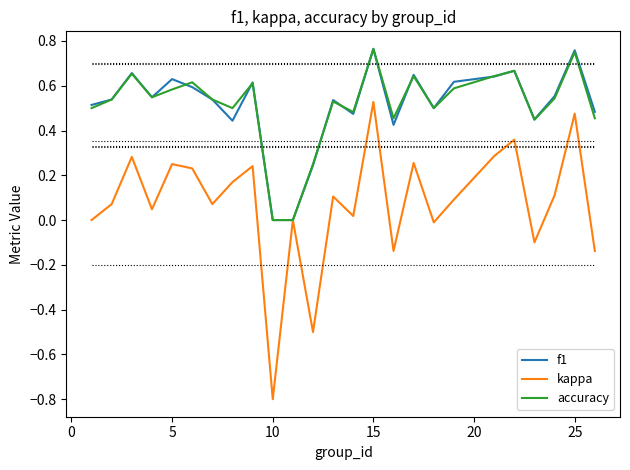

Which series has the widest spread of values?

kappa